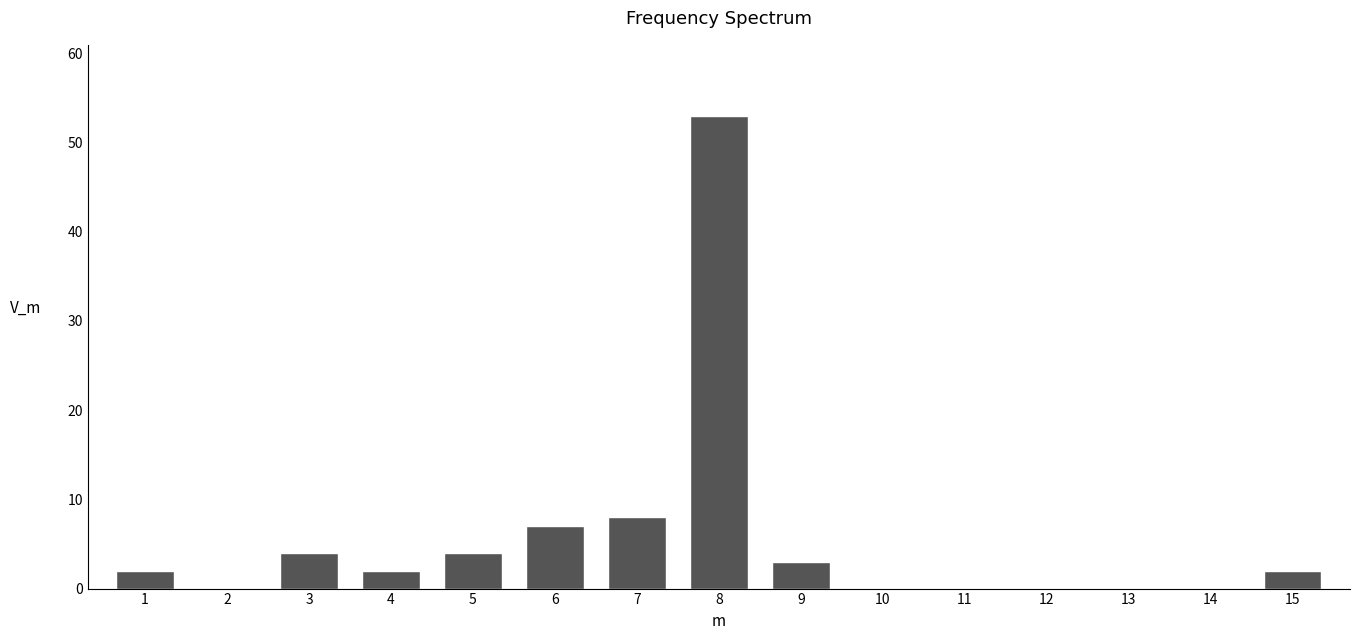

Reading left to right, transcribe all the data shown in this chart.

1=2	2=0	3=4	4=2	5=4	6=7	7=8	8=53	9=3	10=0	11=0	12=0	13=0	14=0	15=2